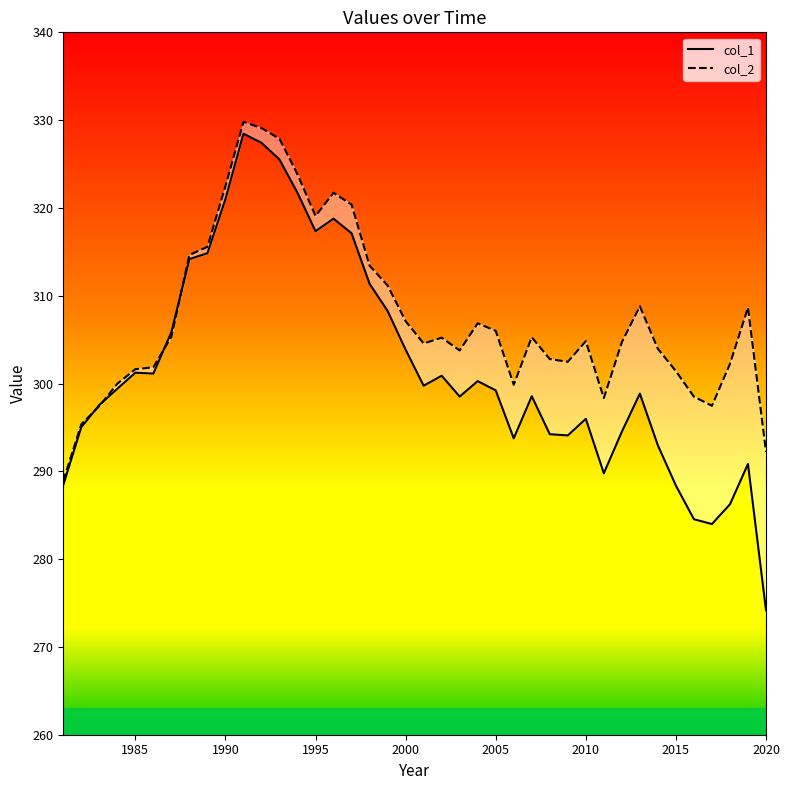

True or false: col_1 has more than 1 points higher than both neighbors.

True